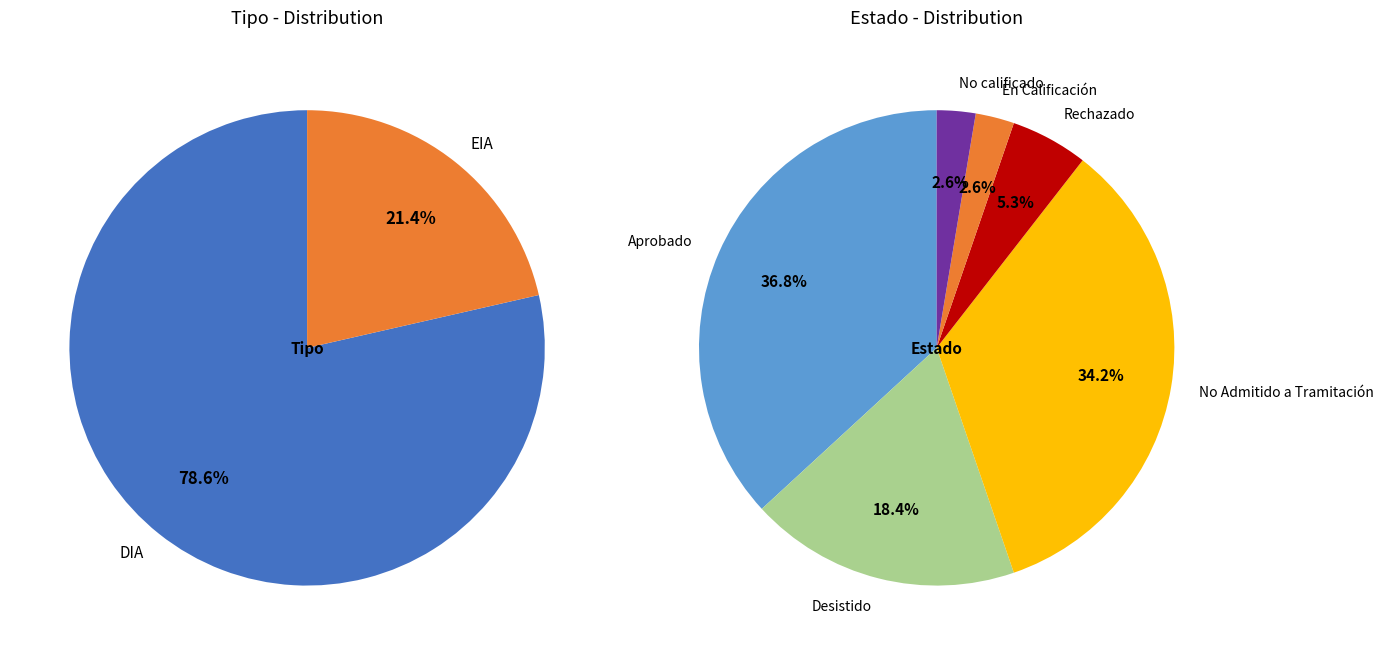

What portion of the pie excludes DIA?

21.4%